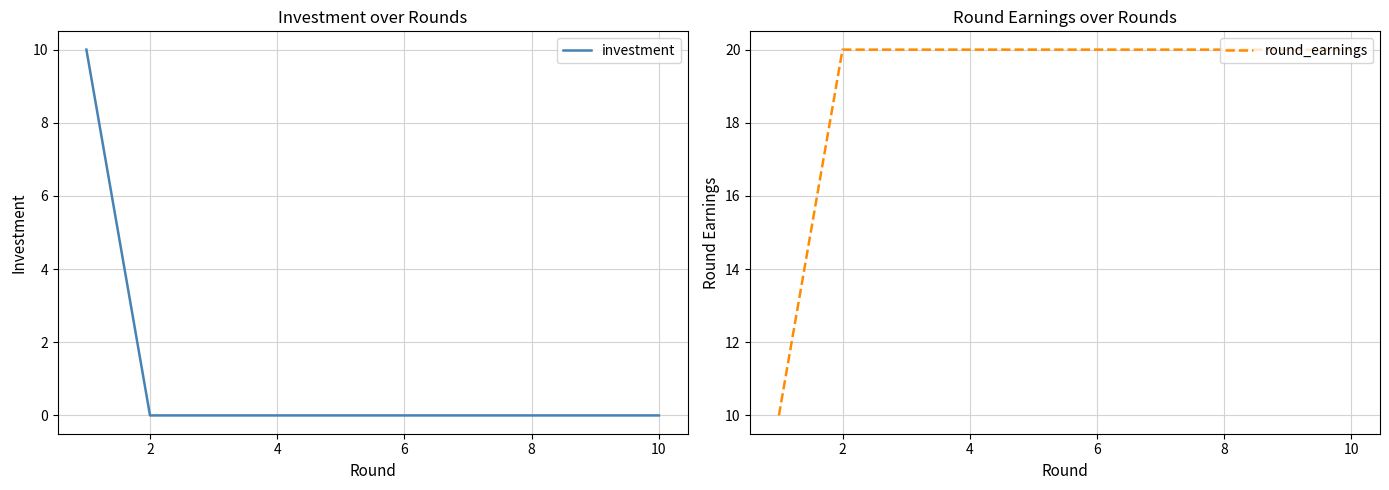

Reading left to right, what are all the values shown in this chart?

investment: 10	0	0	0	0	0	0	0	0	0
round_earnings: 10	20	20	20	20	20	20	20	20	20